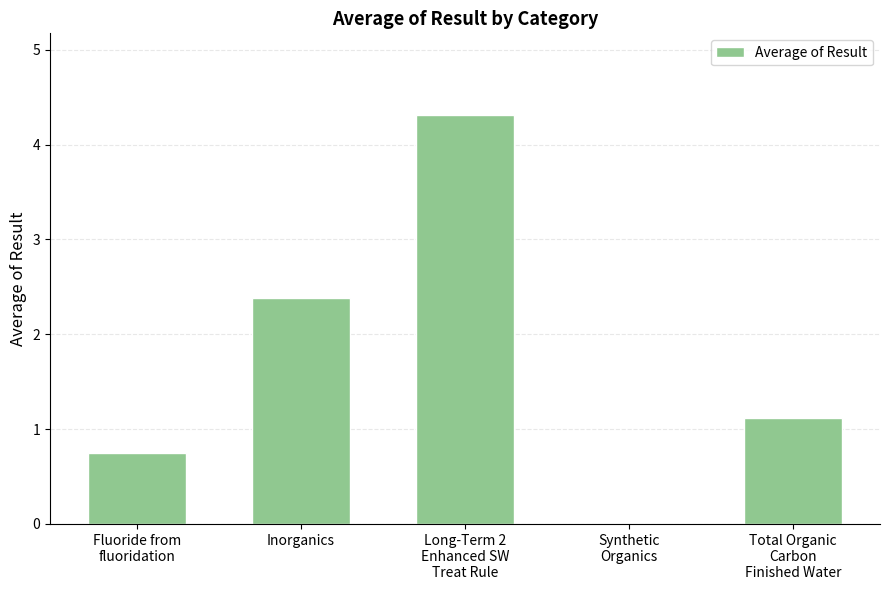

Are the bars horizontal?

No